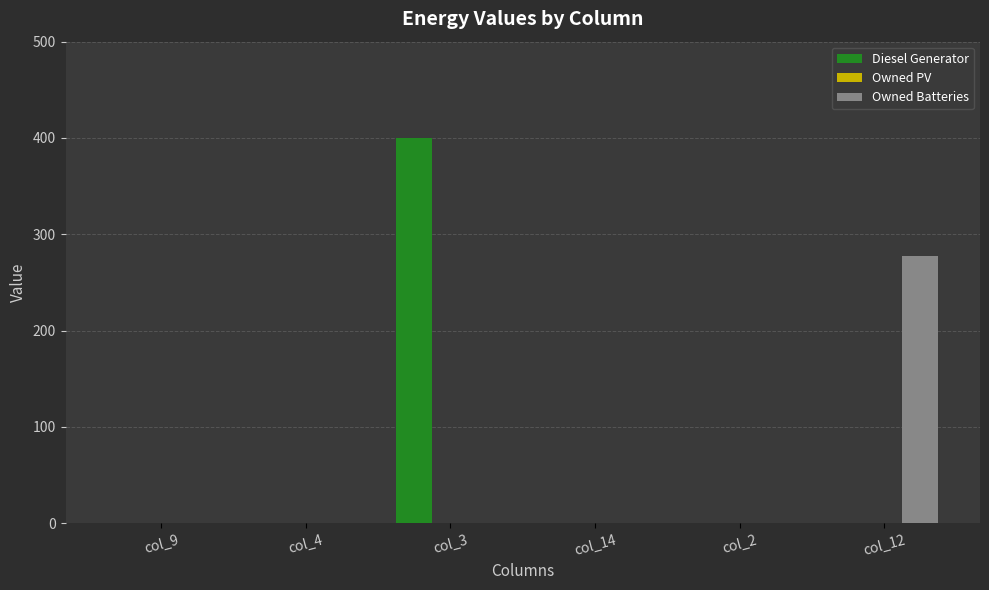

What is the greatest value displayed?

400